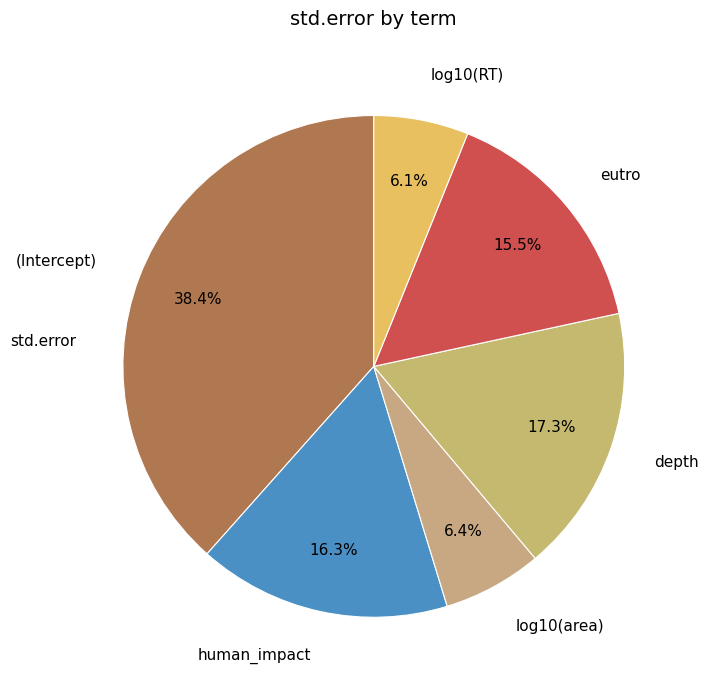

Which has a higher value, log10(area) or (Intercept)?

(Intercept)